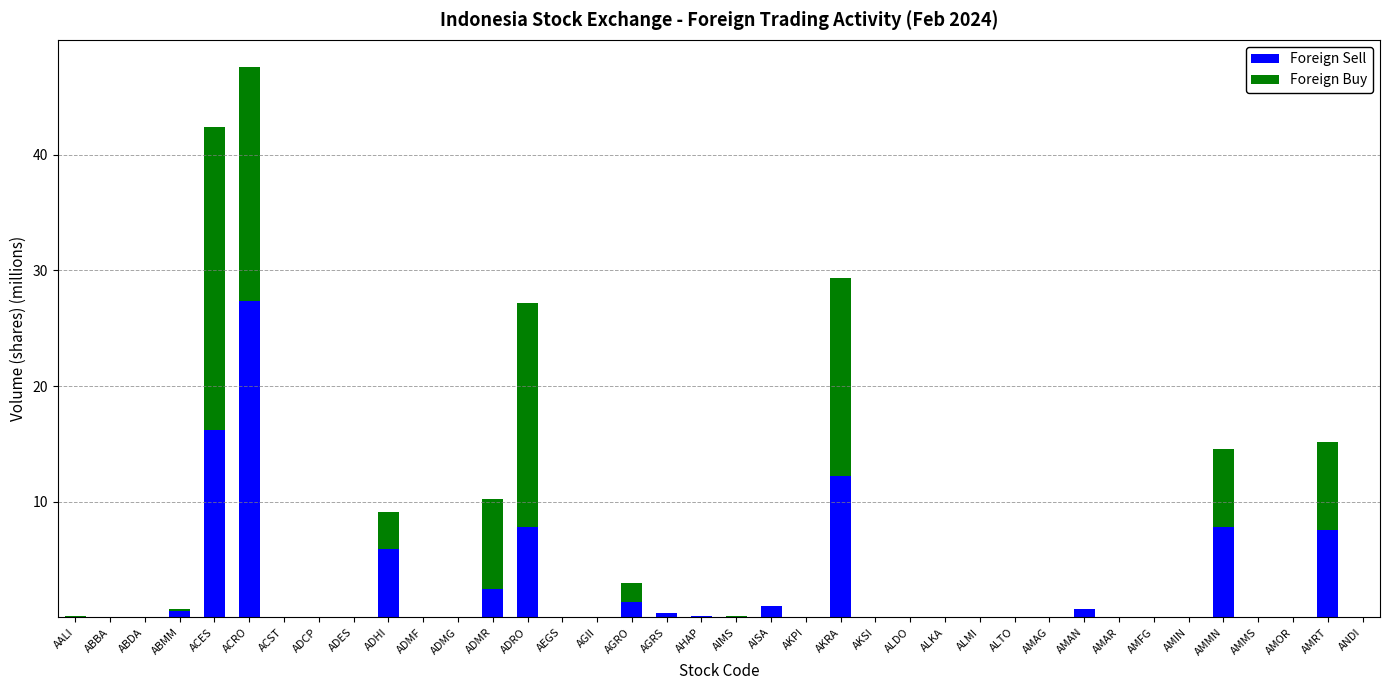

At which category is the sum across all series the highest?

ACRO